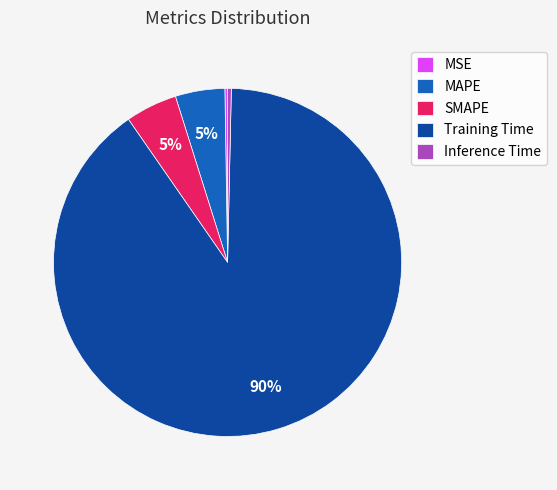

Between Training Time and MAPE, which is larger?

Training Time